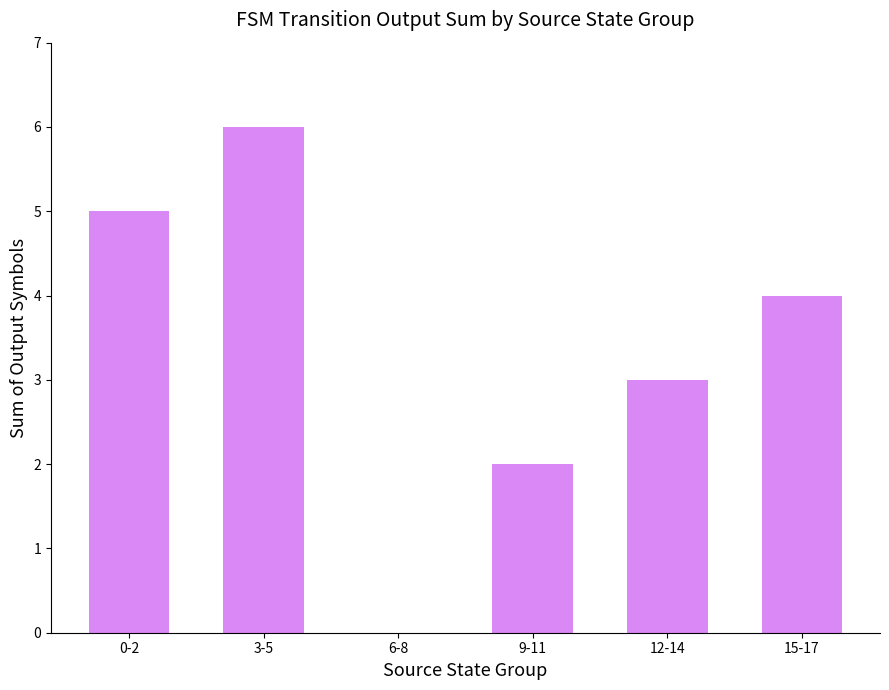

How many distinct data groups are displayed?

1